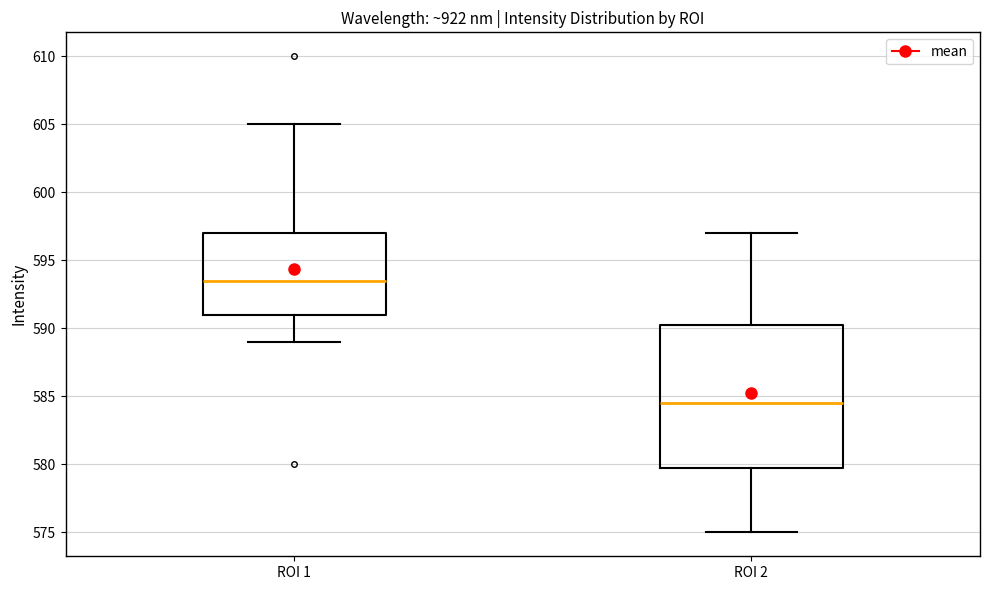

Reading left to right, transcribe this box plot: for each box, give where its median line is, the range the box spans, and where its two whiskers end, as read against the y-axis. The values are not printed on the chart, so give them approximately, as read against the axis.

ROI 1: median 593.5, box 591.0 to 597.0, whiskers 589.0 to 605.0
ROI 2: median 584.5, box 580.0 to 590.5, whiskers 575.0 to 597.0